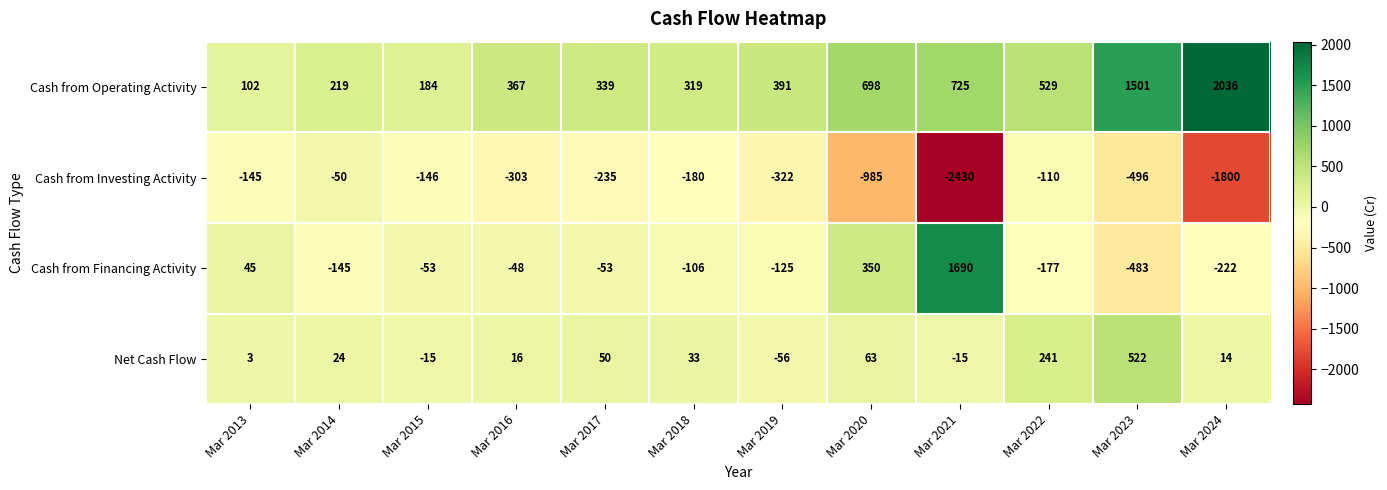

Which series has the largest range (max minus min)?

Cash from Investing Activity